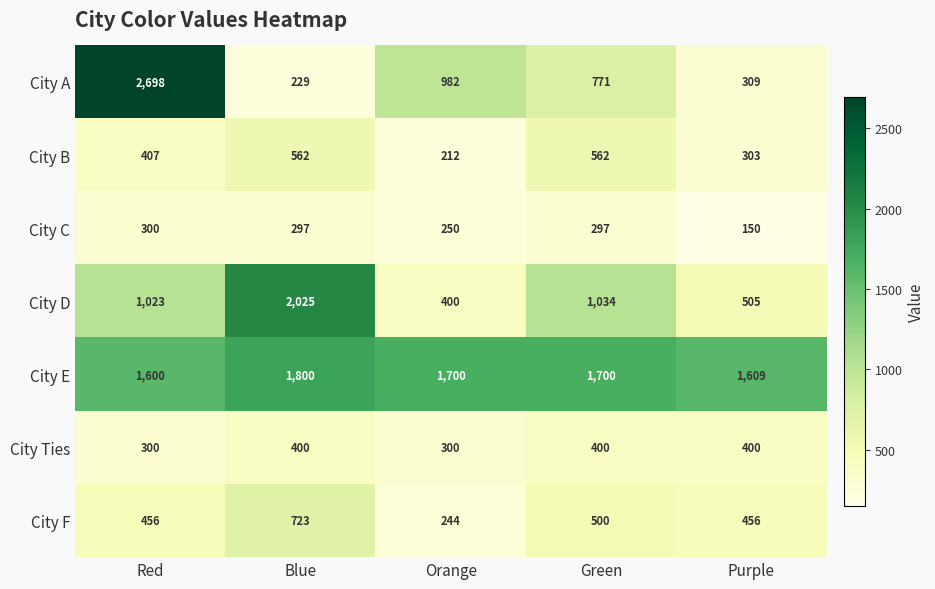

Where is City B nearest to the value 387?

Red